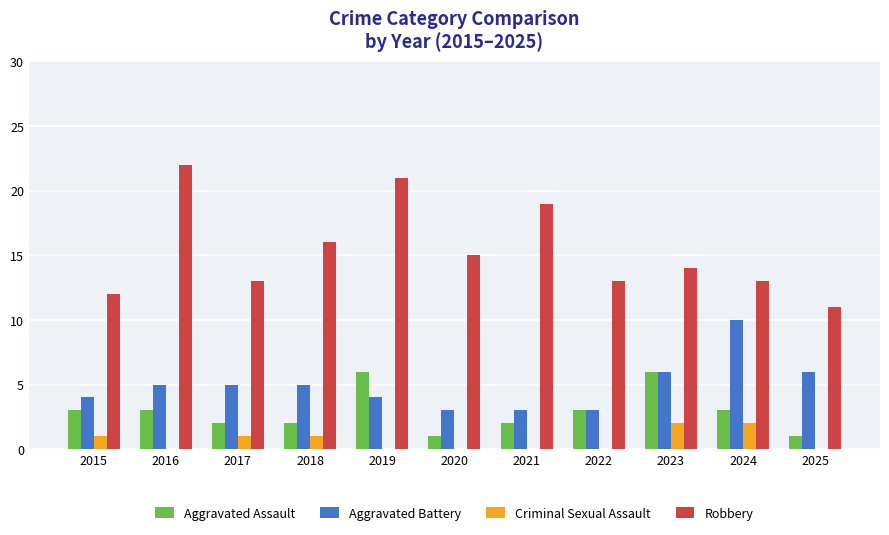

Which series has the largest total across all categories?

Robbery